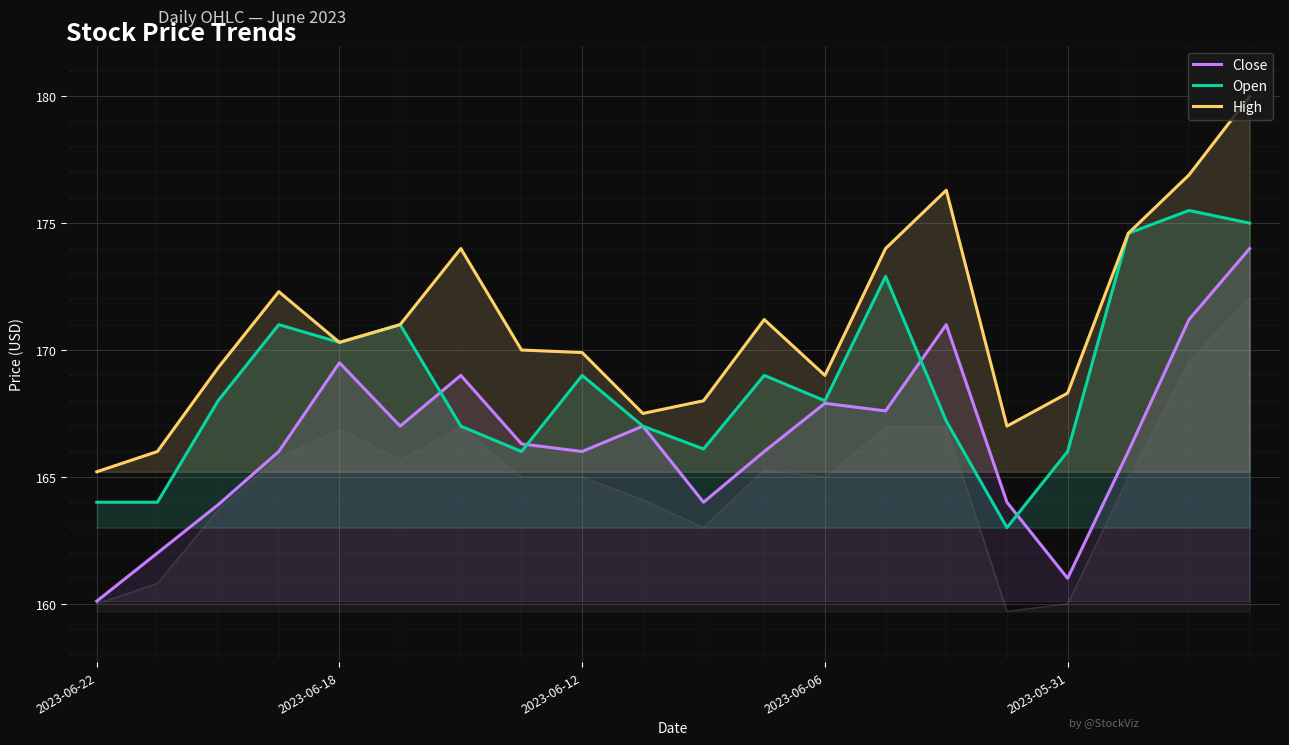

How many interior local valleys does the Open series have?

5